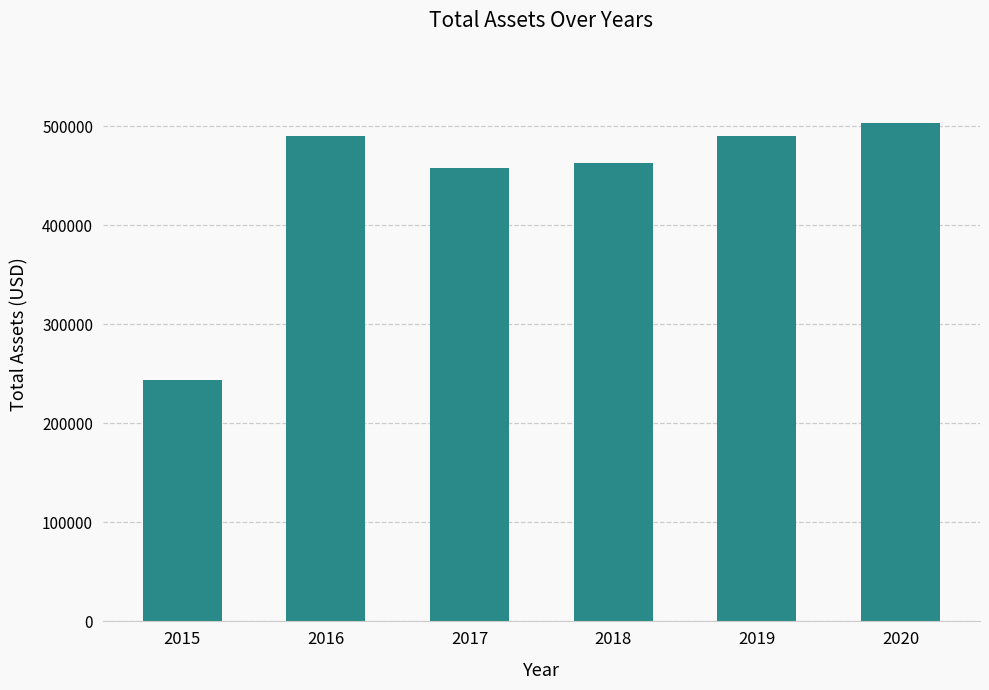

What is the approximate value at 2018?

463209.7